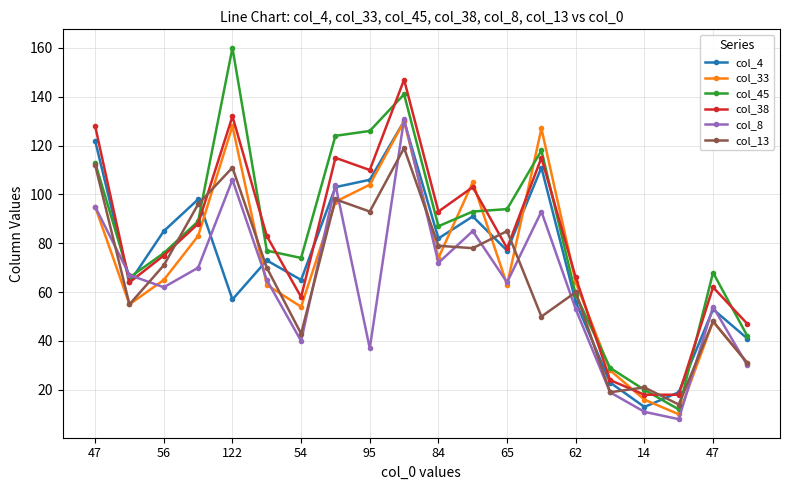

True or false: col_4 has more than 0 interior local peaks.

True